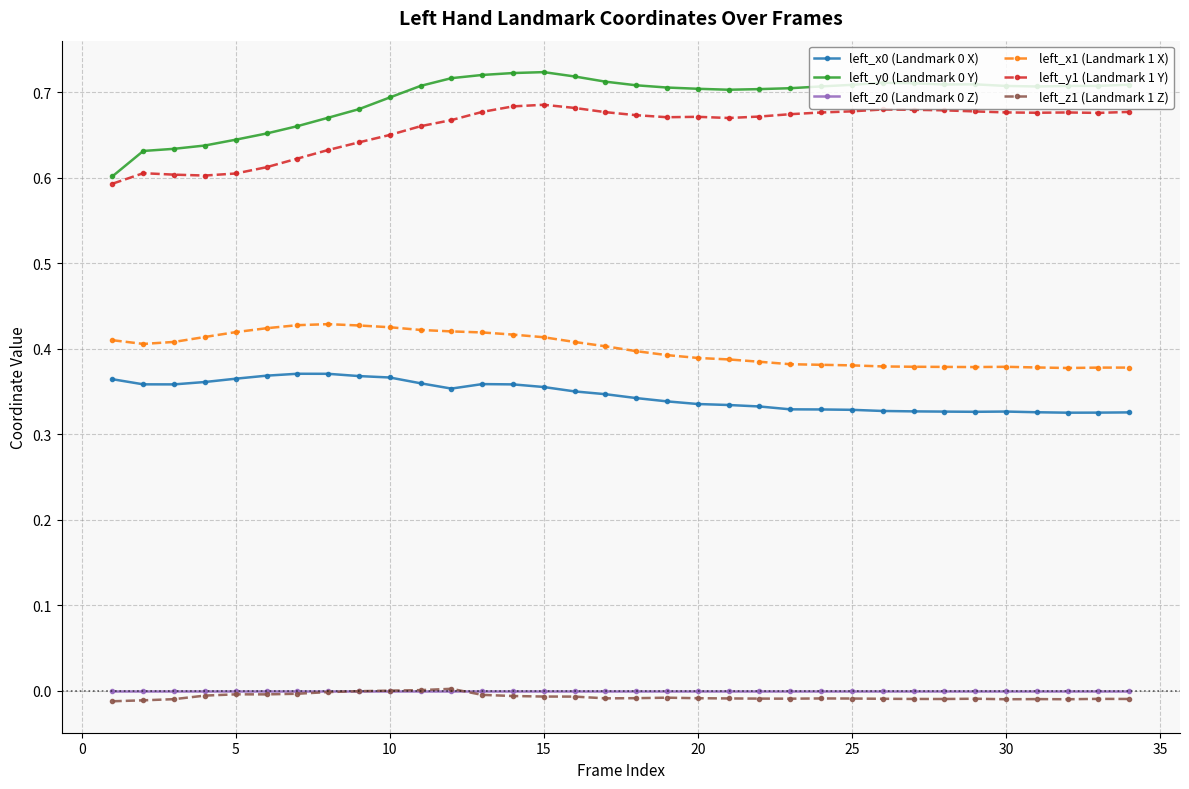

True or false: left_x0 (Landmark 0 X) and left_y0 (Landmark 0 Y) intersect in this chart.

False